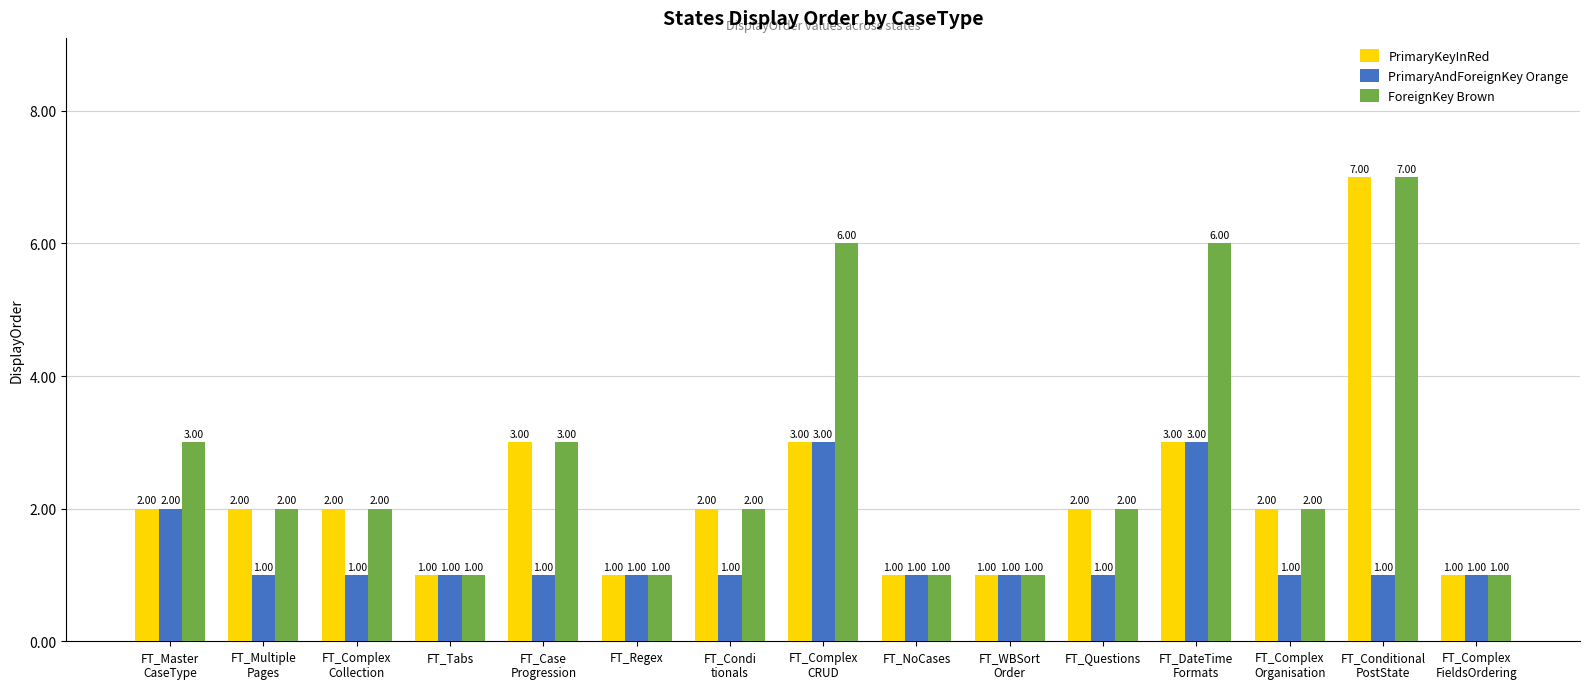

Rank the series by their average value, from highest to lowest.

ForeignKey Brown, PrimaryKeyInRed, PrimaryAndForeignKey Orange